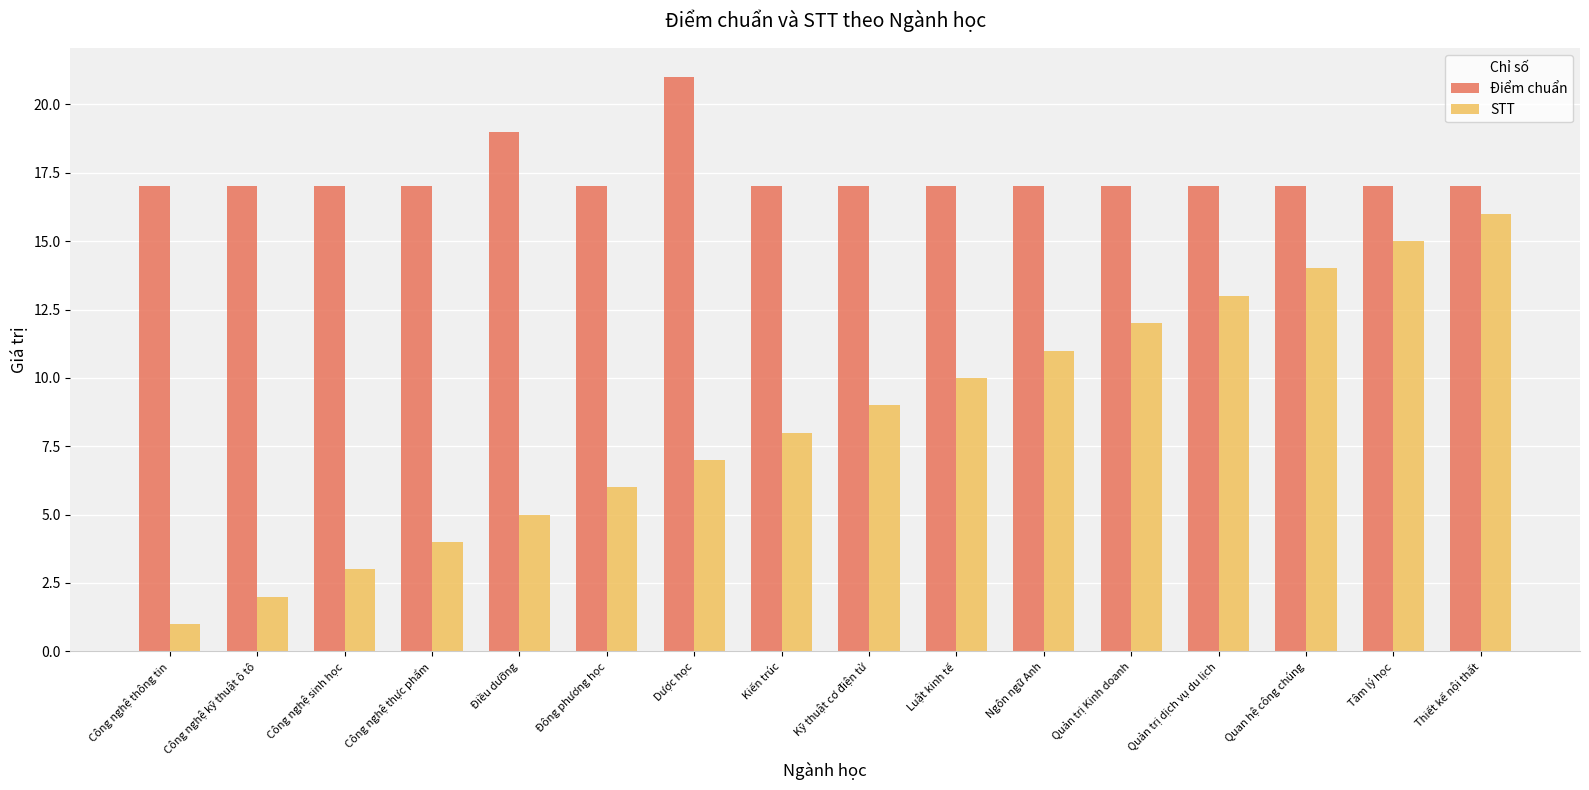

What is the maximum value shown in the chart?

21